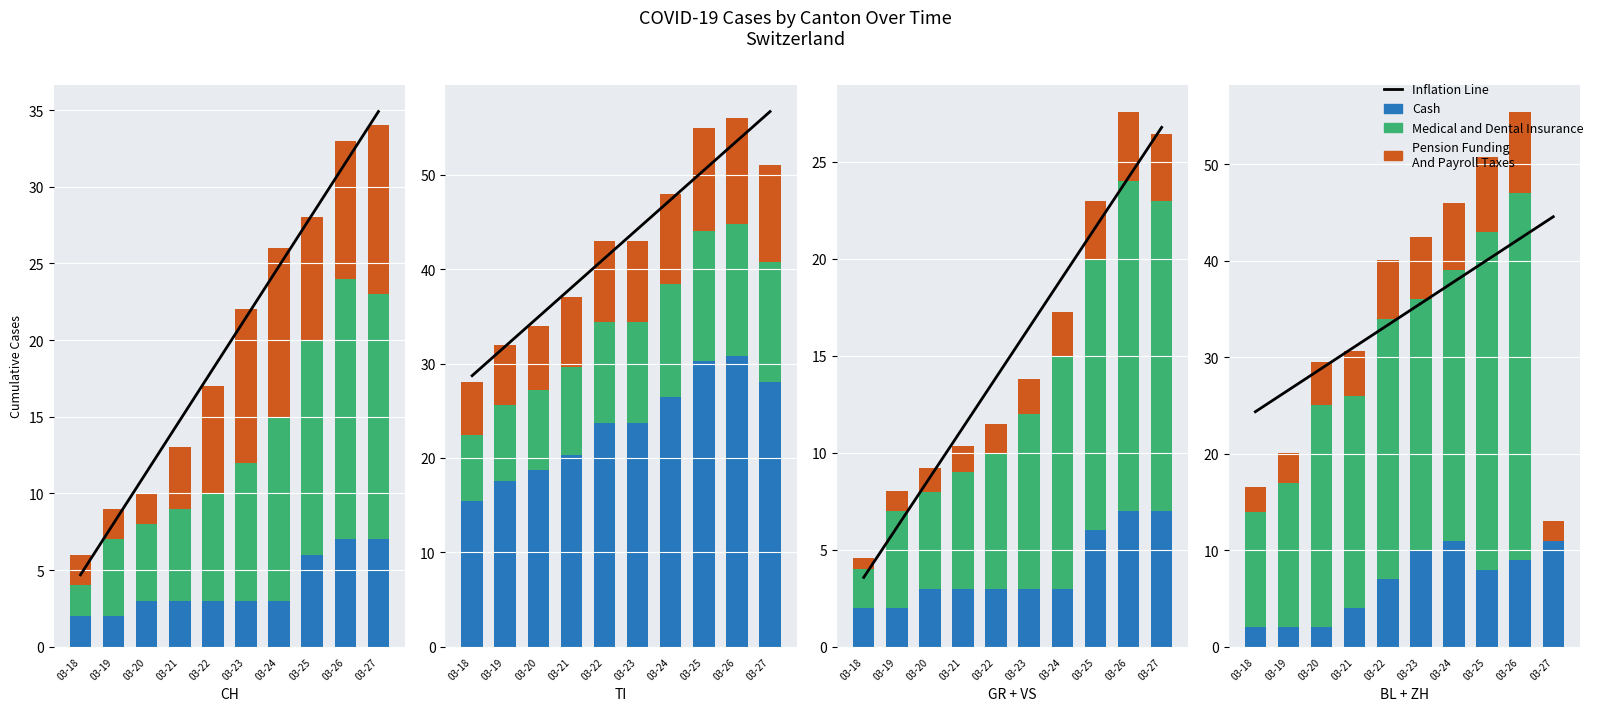

List the labels in order of Pension Funding
And Payroll Taxes value, smallest first.

03-18, 03-19, 03-20, 03-21, 03-22, 03-25, 03-26, 03-23, 03-24, 03-27